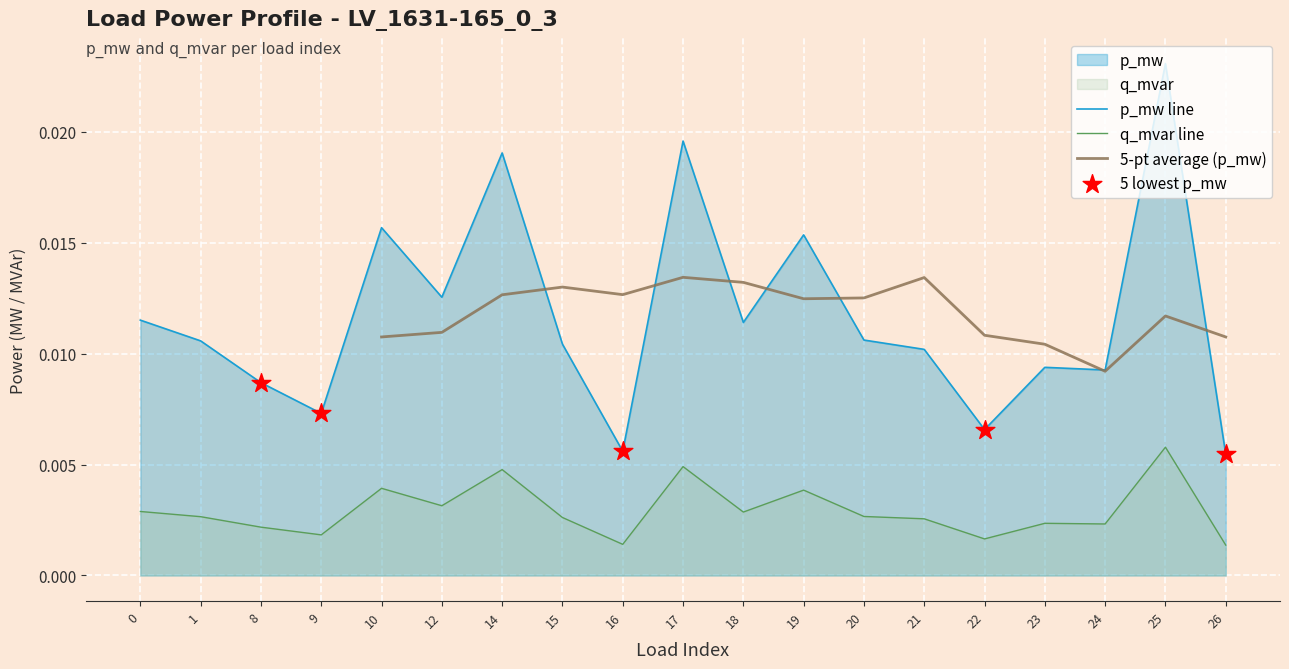

Which series contains the lowest Y value?

q_mvar